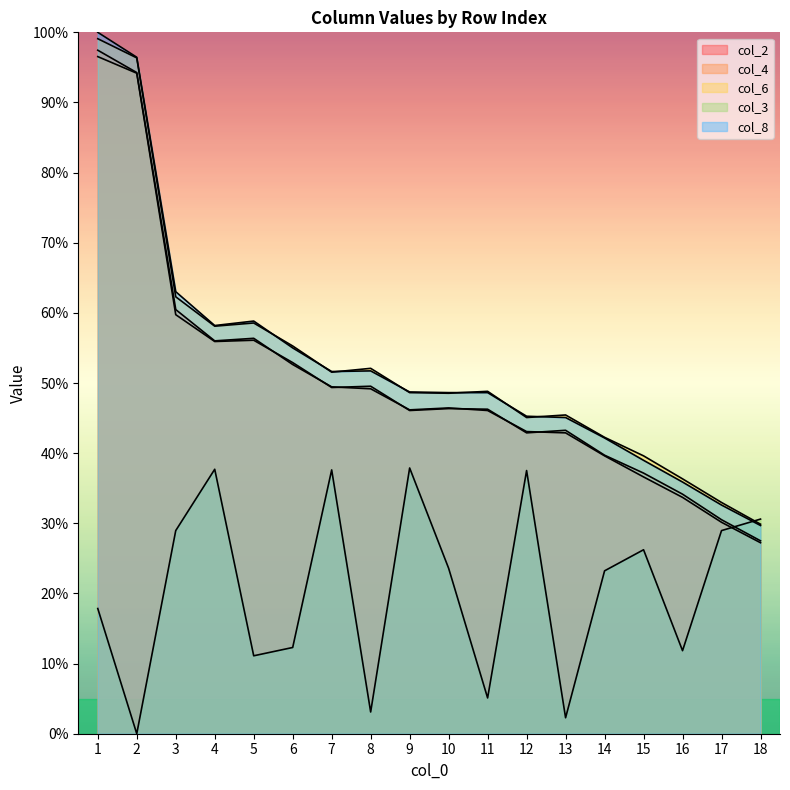

What is the difference between the second highest and minimum values in the col_6 series?

66.5